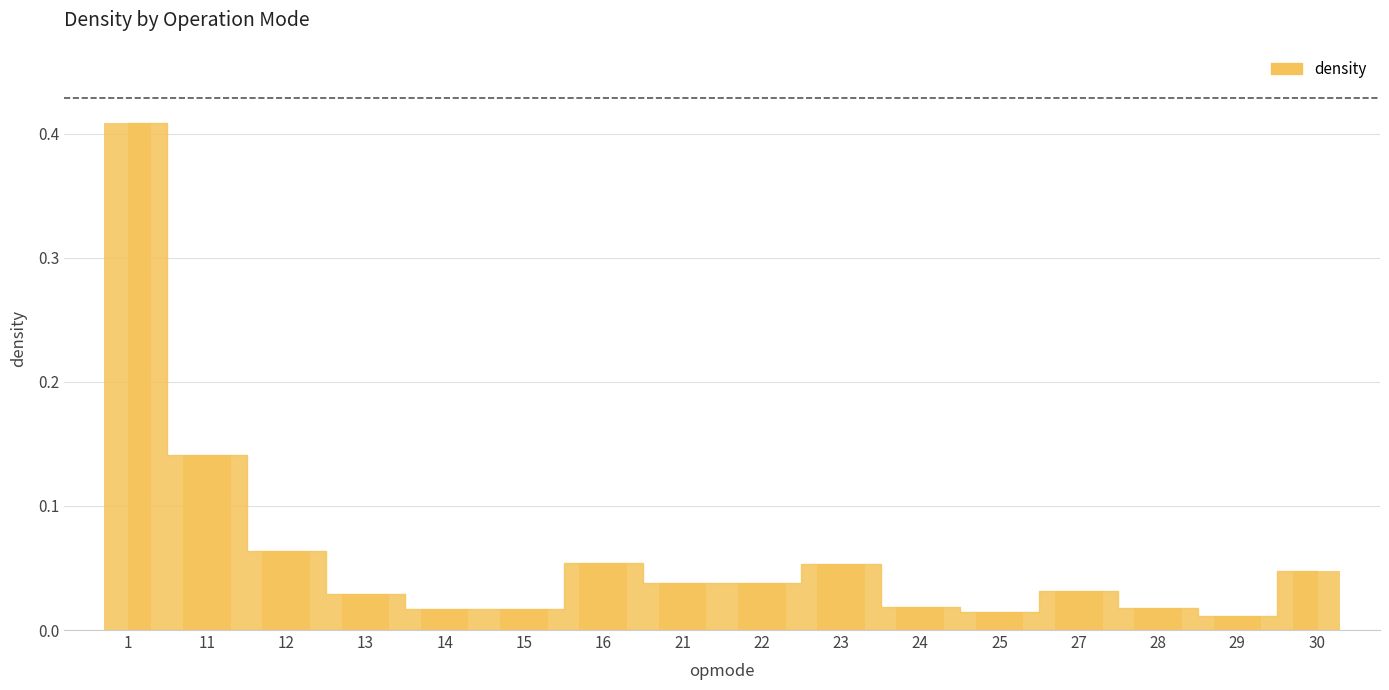

What is the sum of all values?

1.0